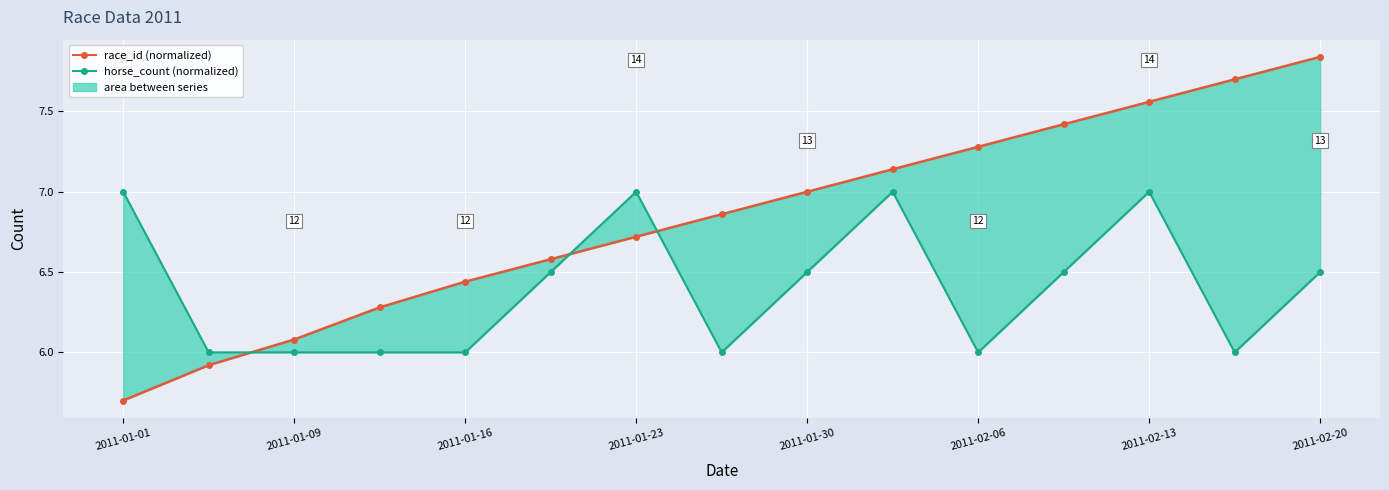

Is it true that horse_count (normalized) equals 6.0 at 2011-01-09?

True